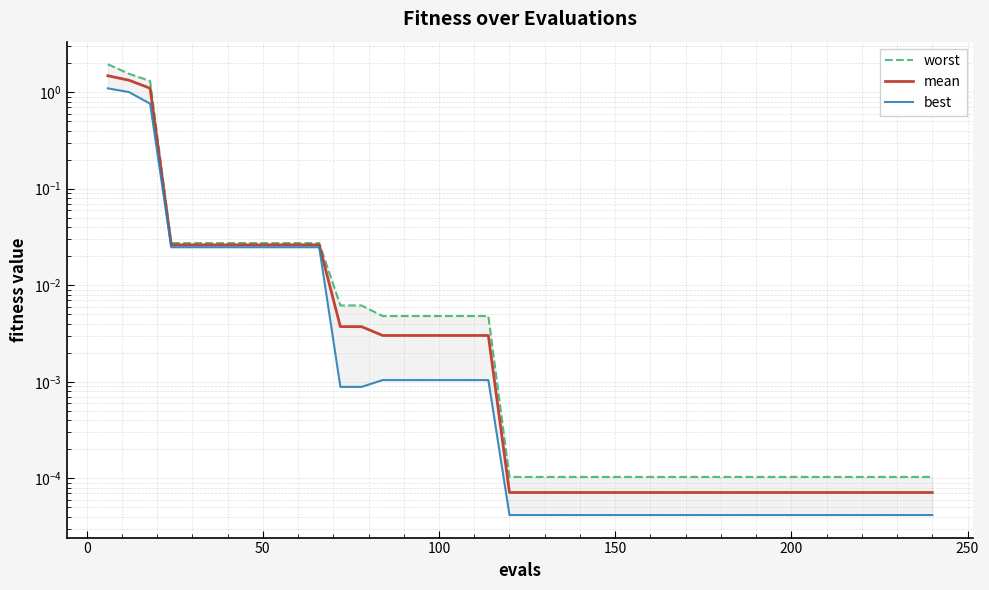

What is the difference between the second highest and minimum values in the worst series?

1.6